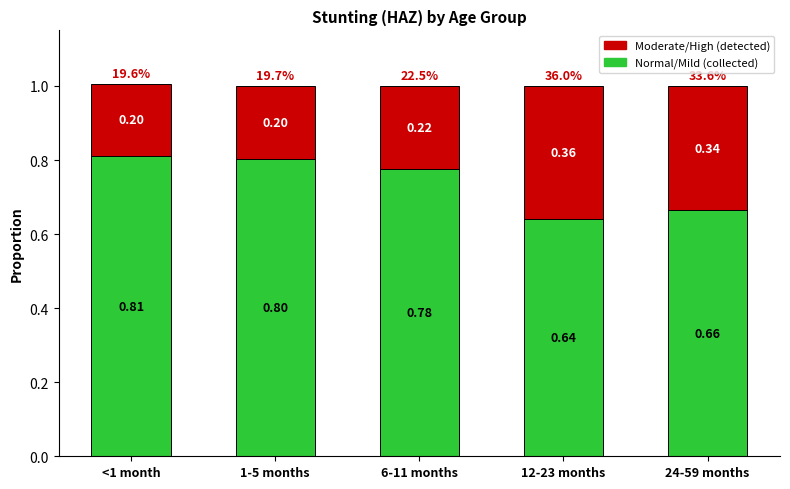

What are all the series names shown in the legend?

Moderate/High (detected), Normal/Mild (collected)